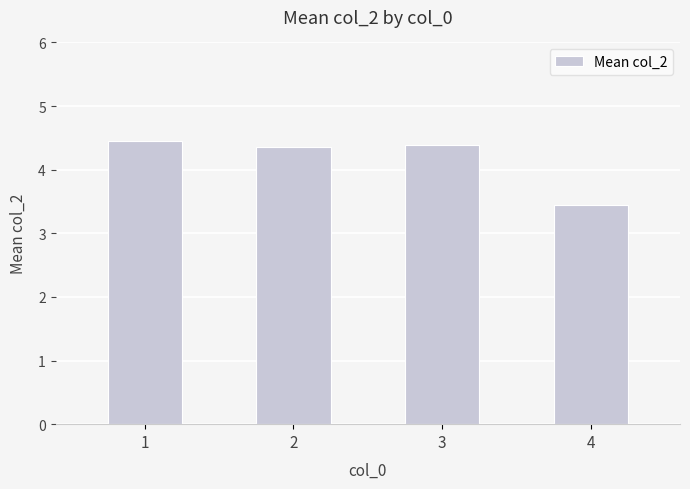

What is the smallest value displayed?

3.4